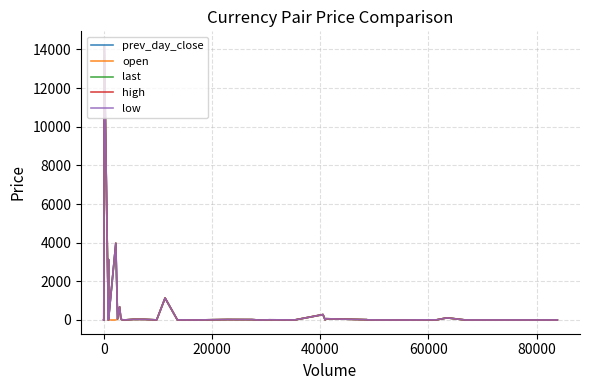

After their last crossing, which series has the higher values: open or low?

open